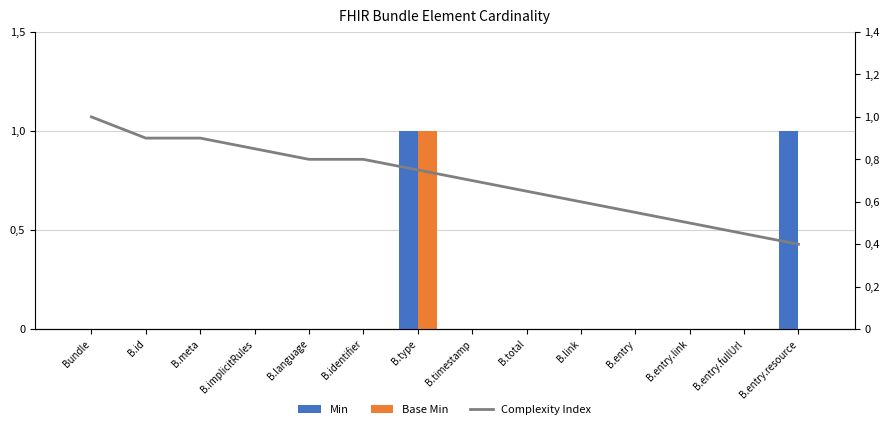

Where is Min nearest to the value 0?

Bundle